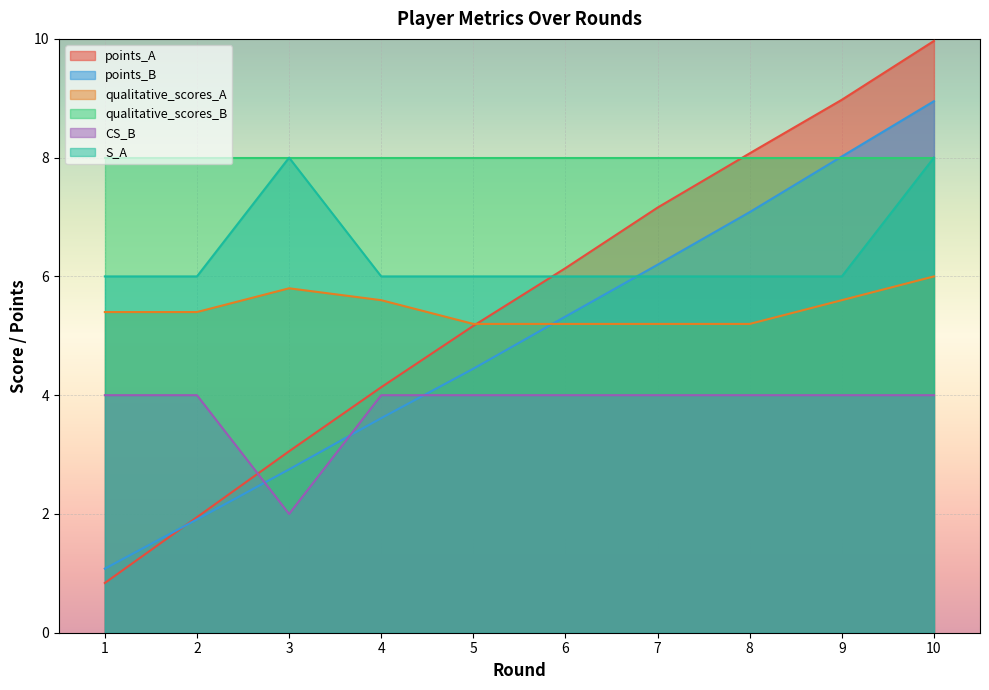

Which category has the lowest value across all series?

1